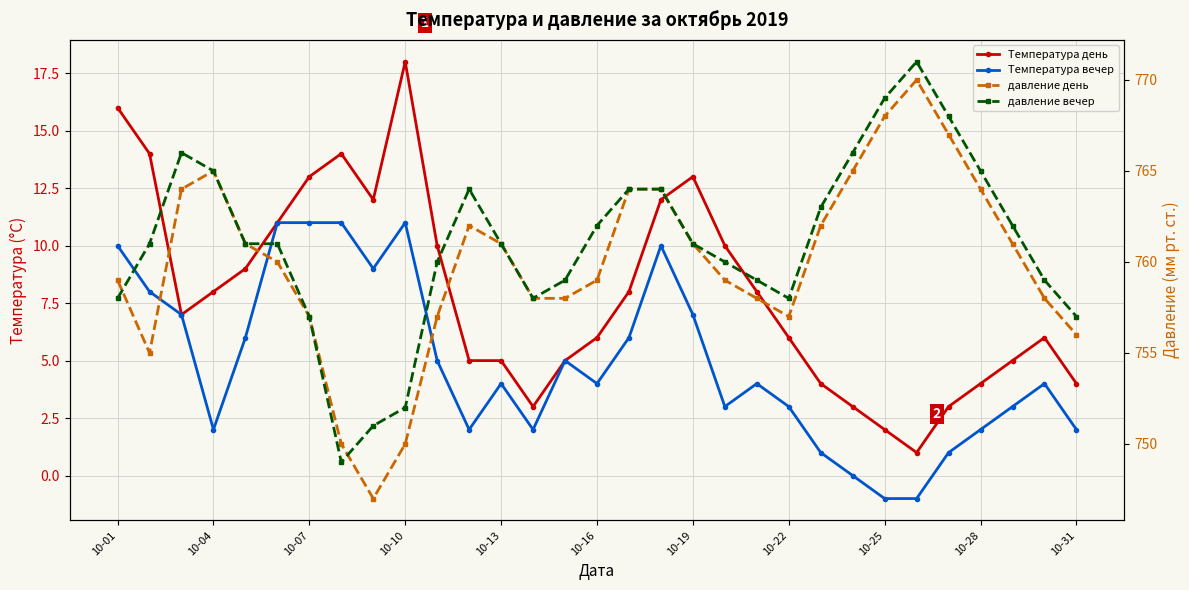

What position from the left is 10-22?

22